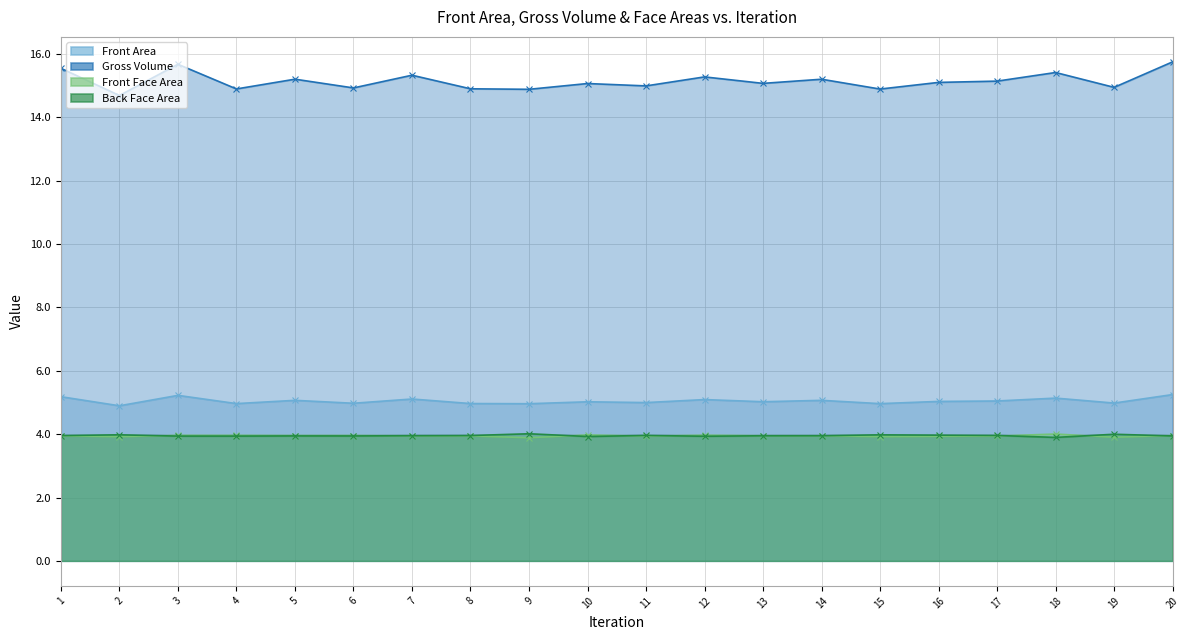

True or false: Front Face Area and Front Area cross at least once.

False